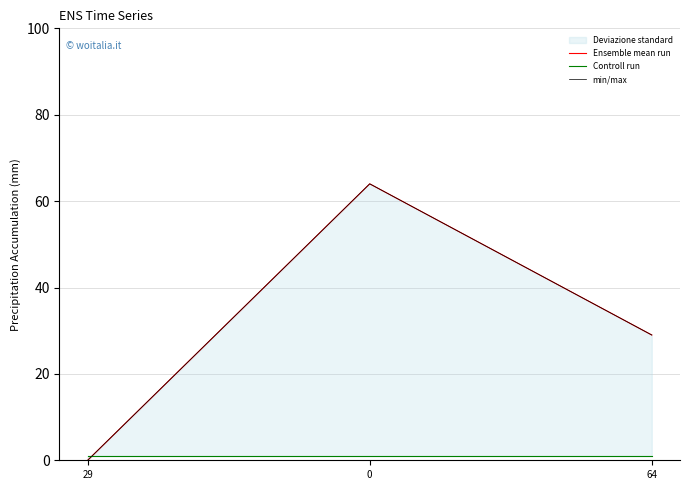

What is the value of the Ensemble mean run point at the 2nd from the left?

64